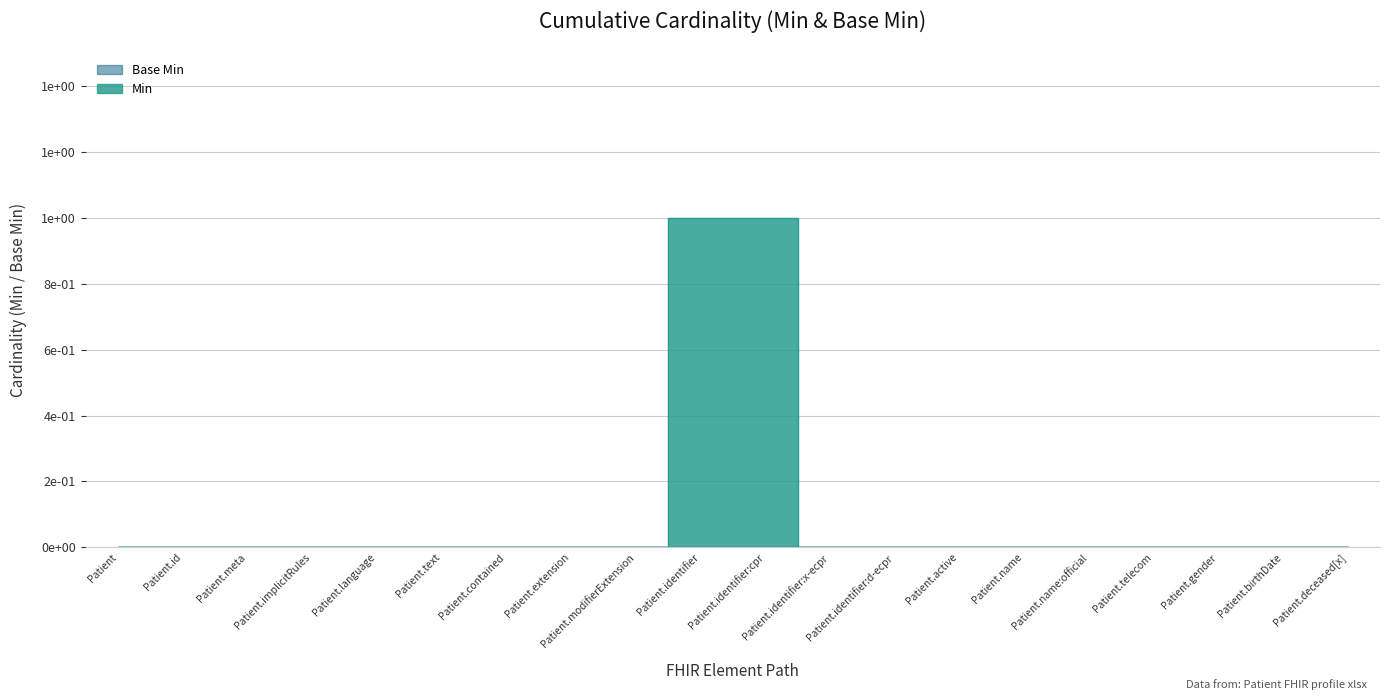

Which has a higher value, Patient.identifier:x-ecpr or Patient.language?

Patient.identifier:x-ecpr